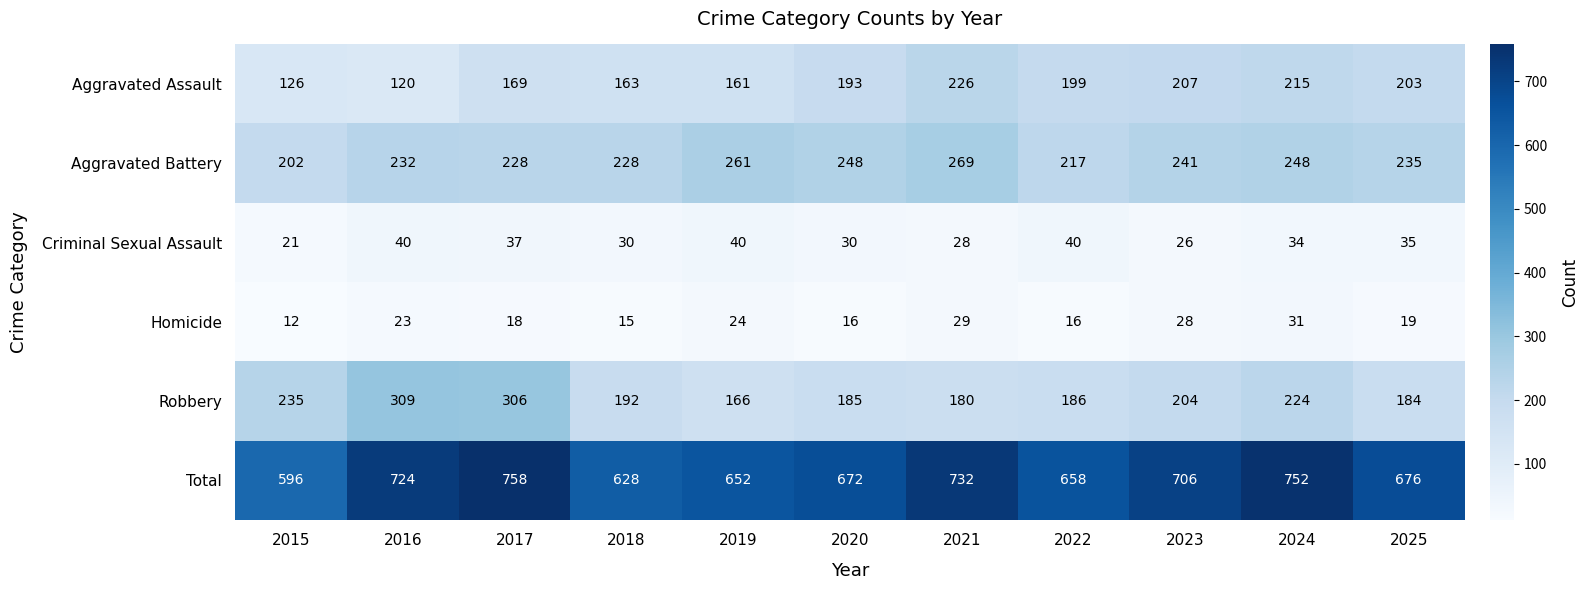

Which series has the largest total across all categories?

Total